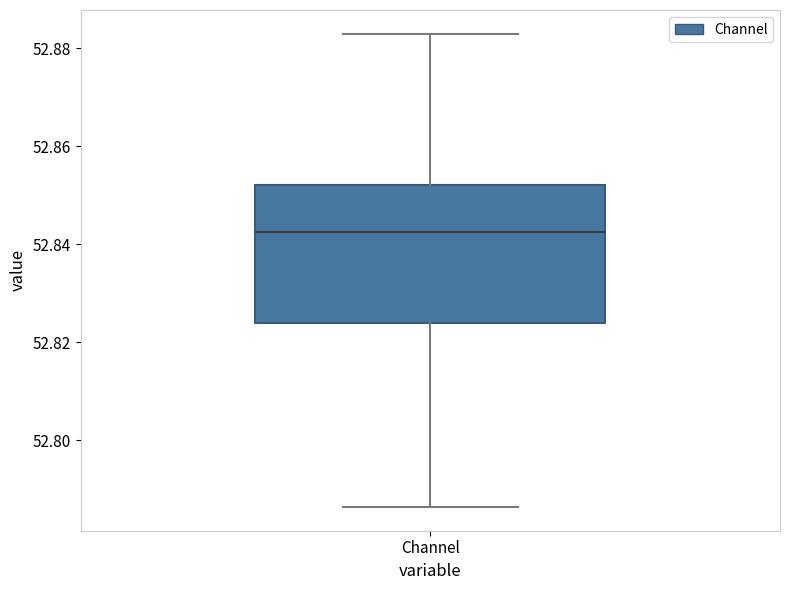

Transcribe this box plot: give where the median line is, the range the box spans, and where the two whiskers end, as read against the y-axis. The values are not printed on the chart, so give them approximately, as read against the axis.

median 52.842, box 52.824 to 52.852, whiskers 52.786 to 52.882